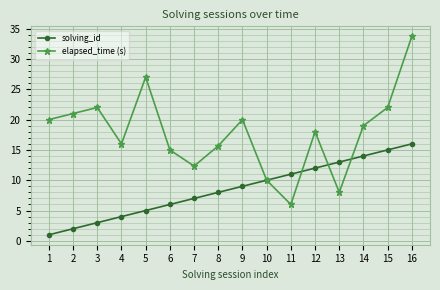

True or false: elapsed_time (s) has a value of 21.0 at 2.

True